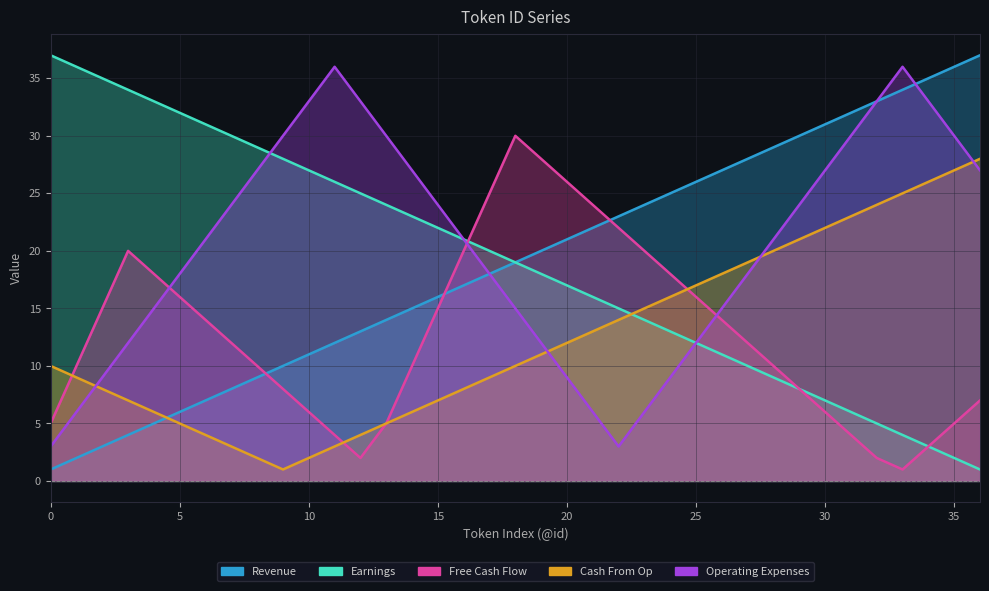

What is the difference between the second highest and minimum values in the Free Cash Flow series?

27